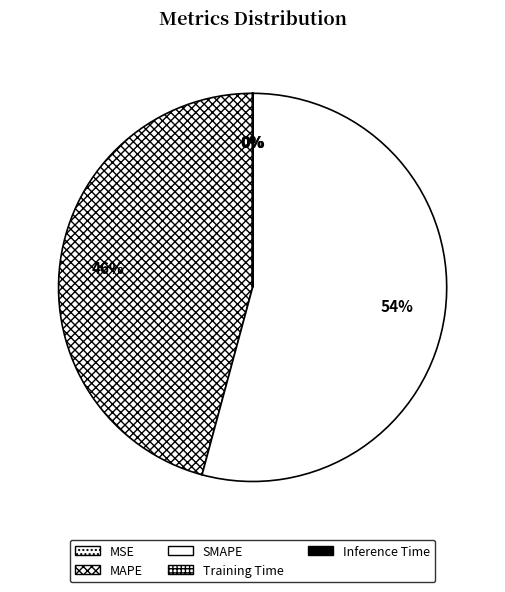

The MAPE slice represents 46% of the pie. True or false?

True